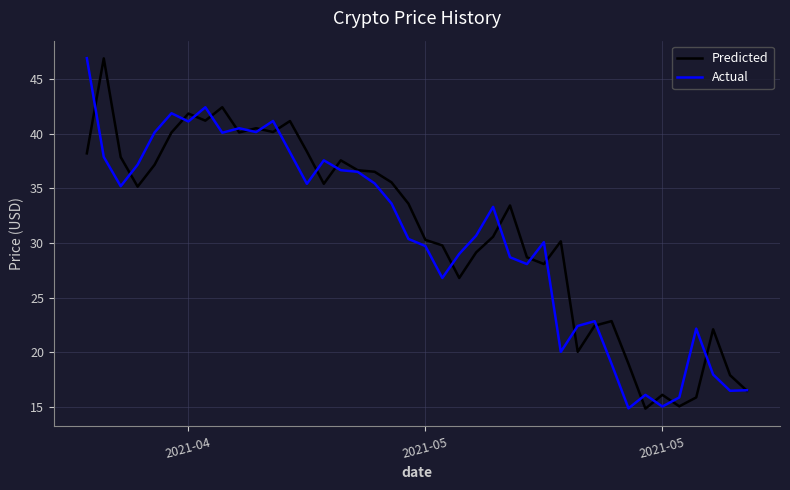

What is the maximum value for Actual?

46.9